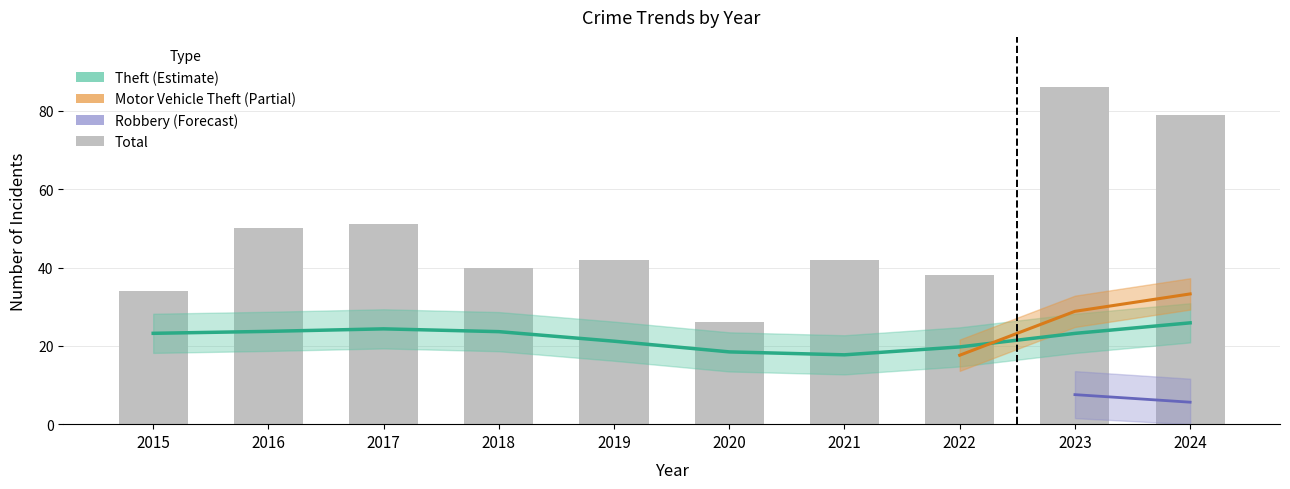

What is the greatest value displayed?

86